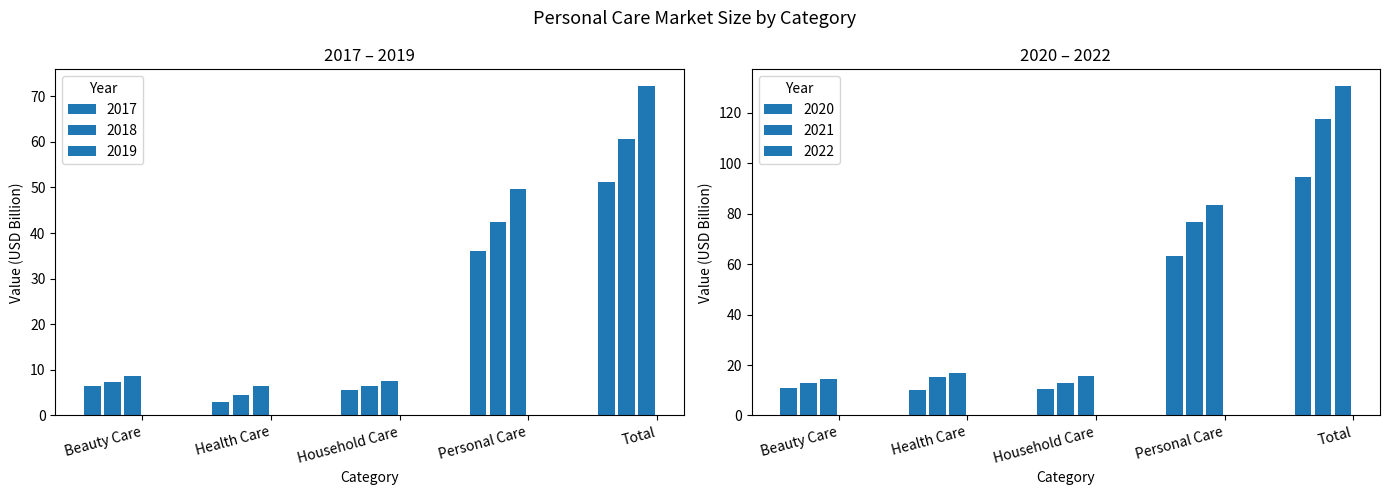

What is the difference between the highest and lowest values at Health Care?

13.9